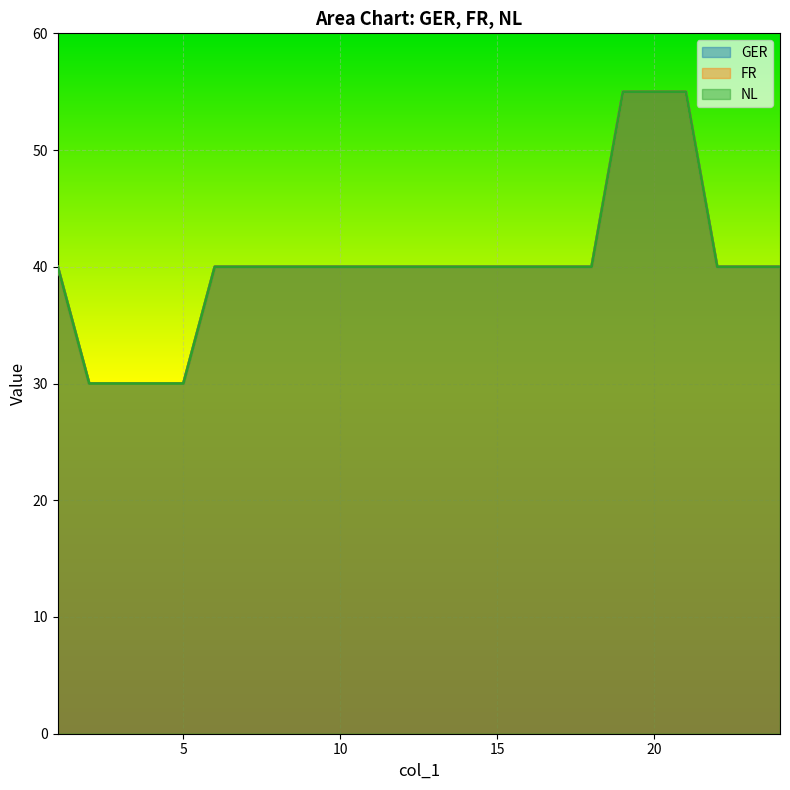

How many lines are shown in the chart?

3